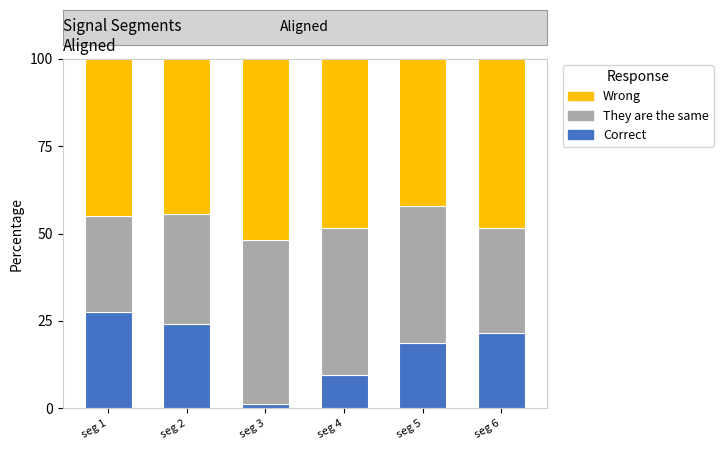

What is the total value across all series at seg 1?

100.0